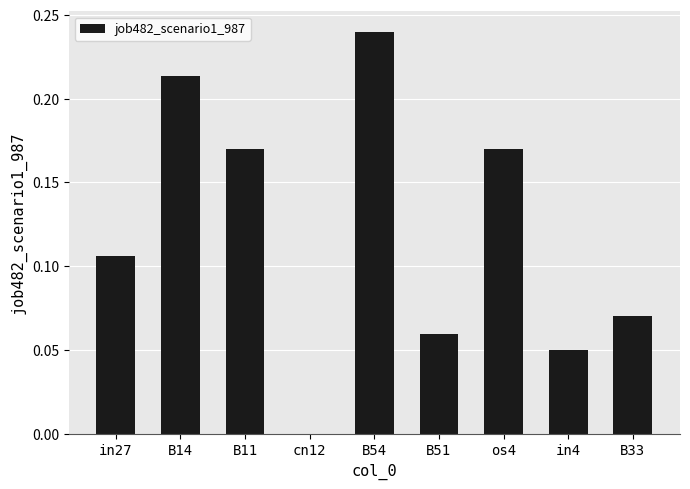

Is it true that the value at B54 is 0.4?

False